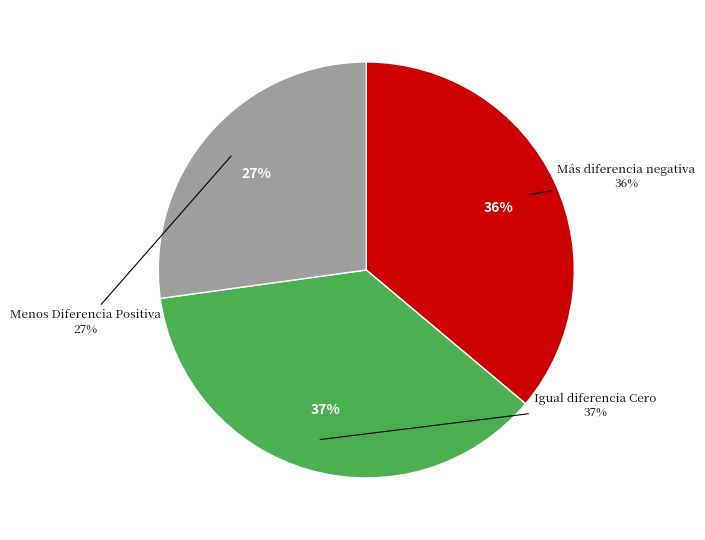

To the nearest percent, what portion does Menos Diferencia Positiva represent?

27%